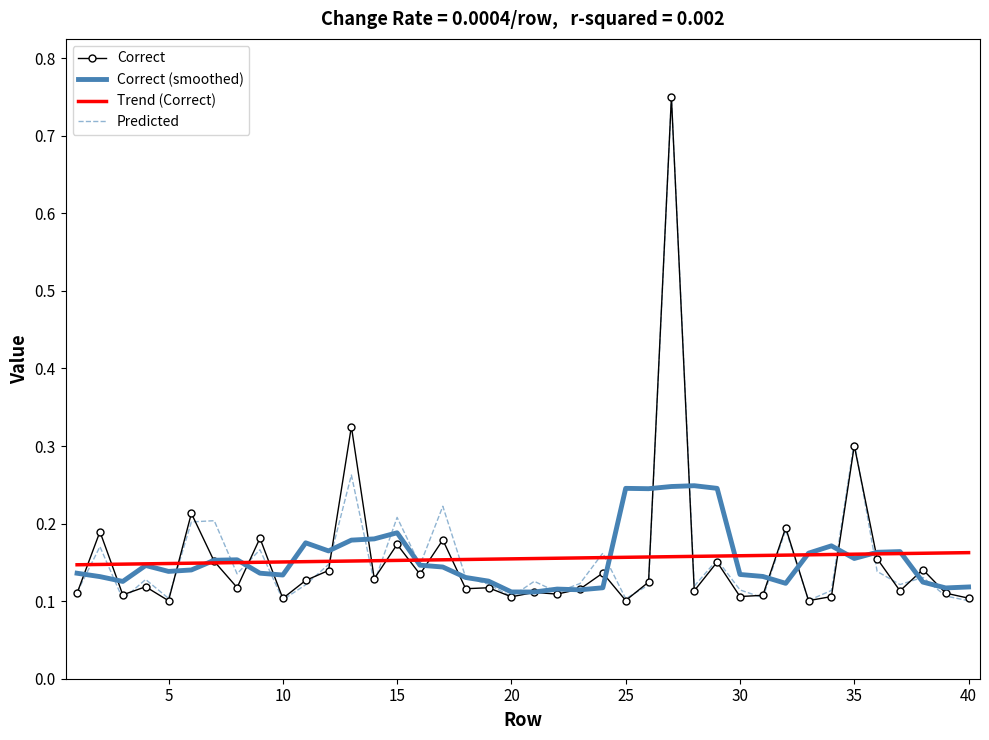

True or false: Correct (smoothed) has more than 0 interior local peaks.

True